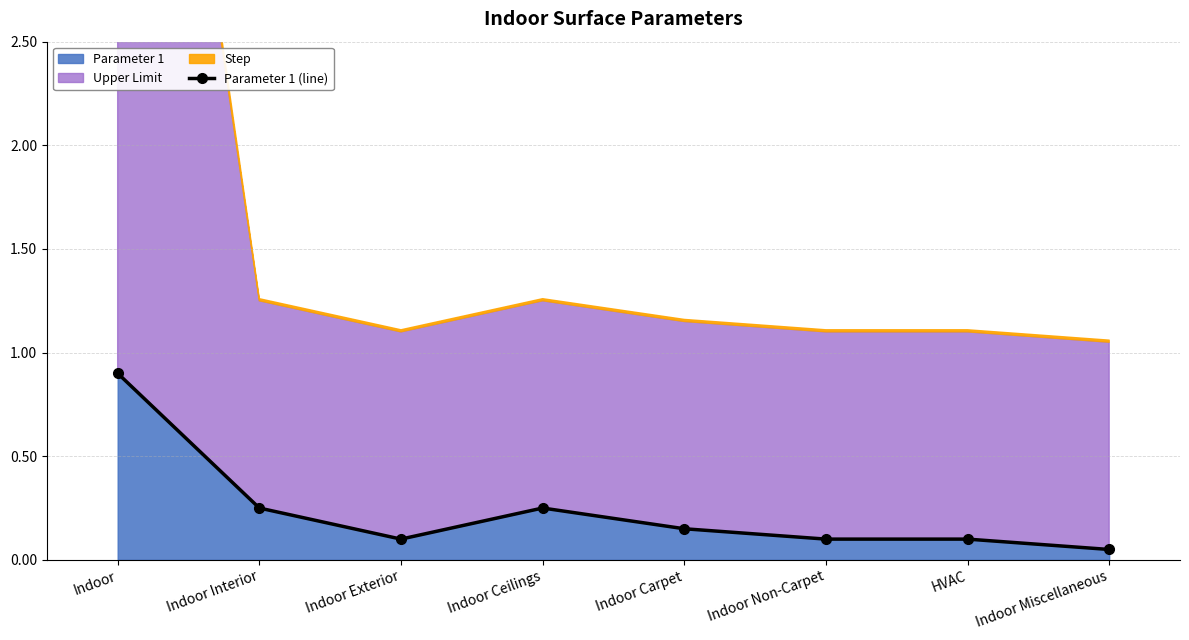

What is the difference between the maximum and second lowest values?

0.8